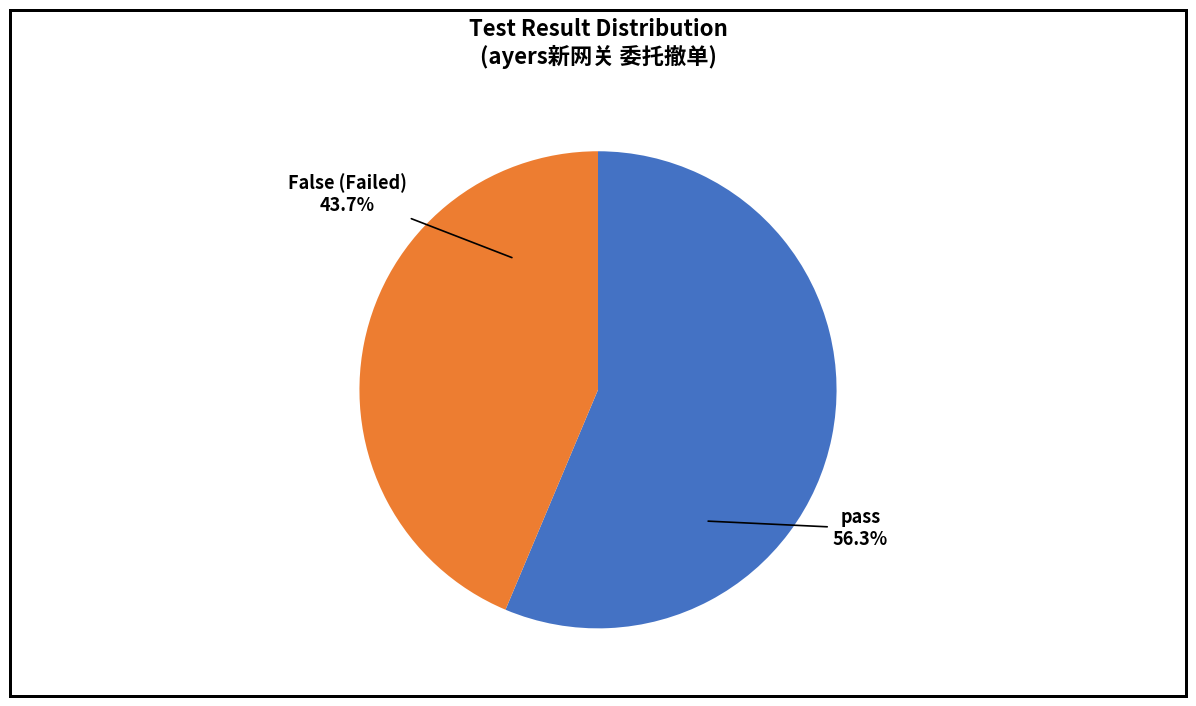

Approximately how many times larger is the value at pass compared to False?

1.3